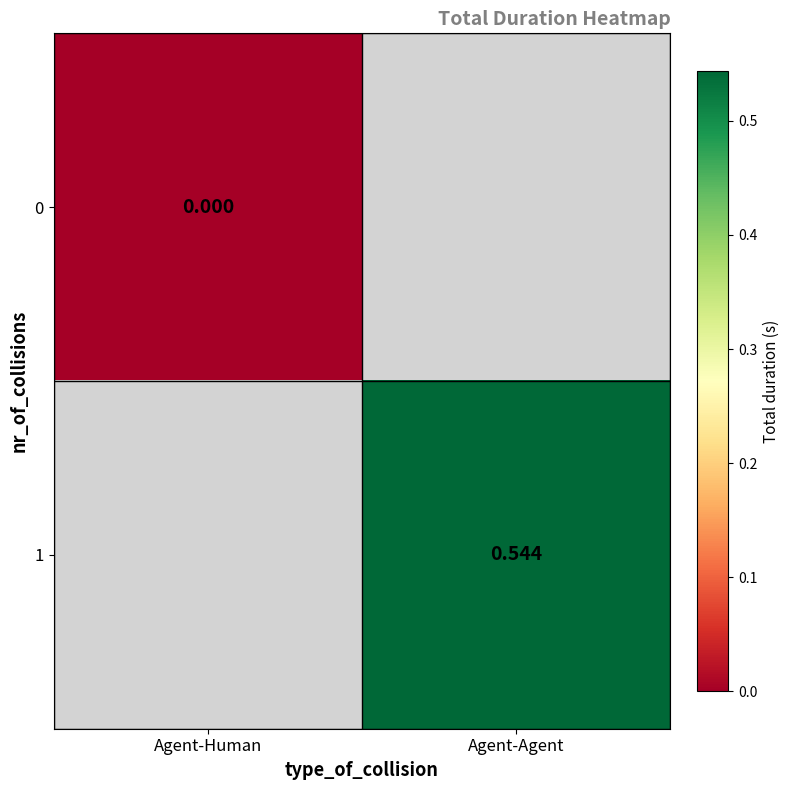

How many distinct data groups are displayed?

2